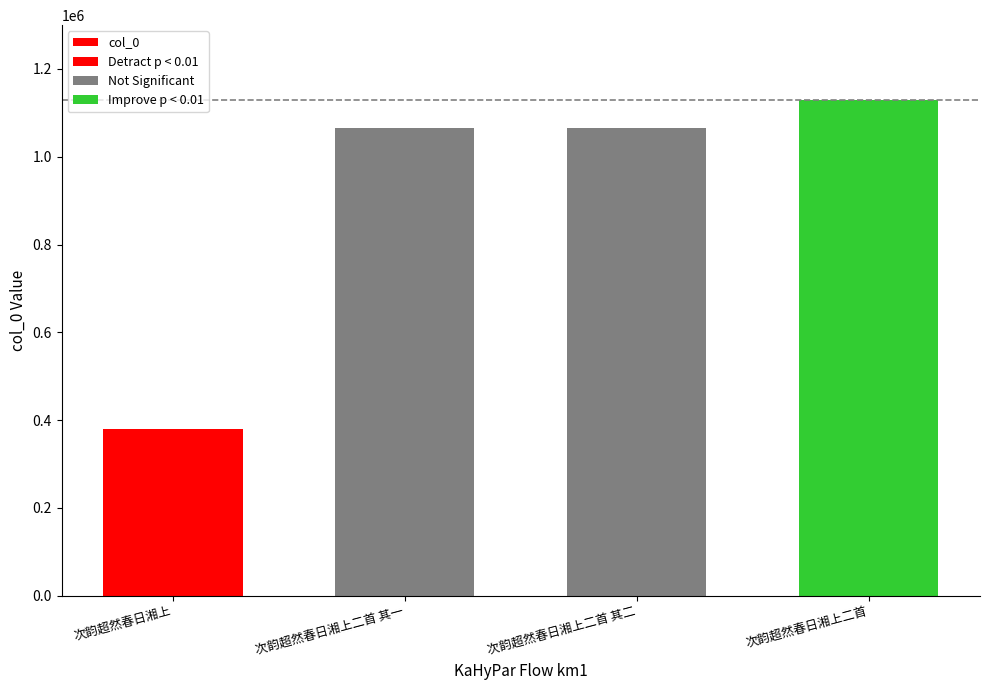

Is it true that the value at 次韵超然春日湘上二首 其一 is 1713917?

False